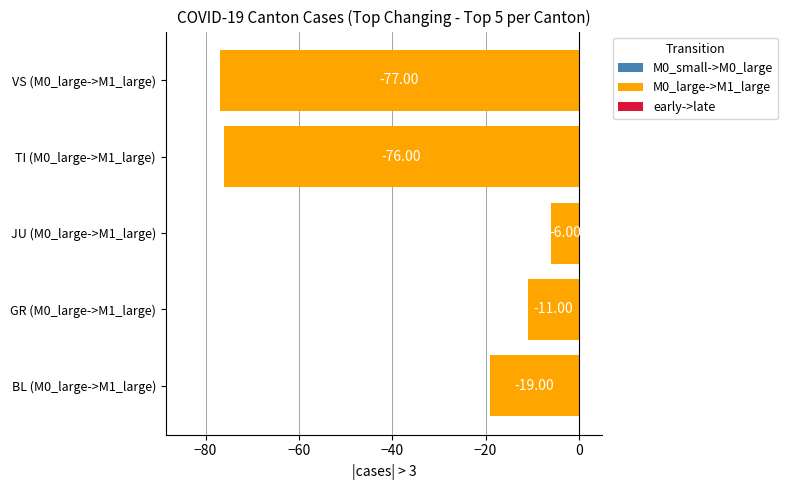

Rank the categories by value from highest to lowest.

JU (M0_large->M1_large), GR (M0_large->M1_large), BL (M0_large->M1_large), TI (M0_large->M1_large), VS (M0_large->M1_large)